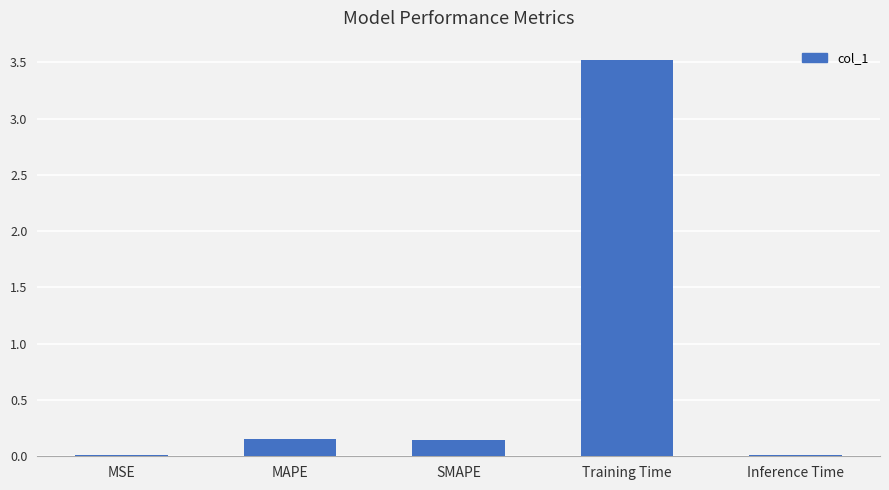

What is the approximate value at Training Time?

3.5